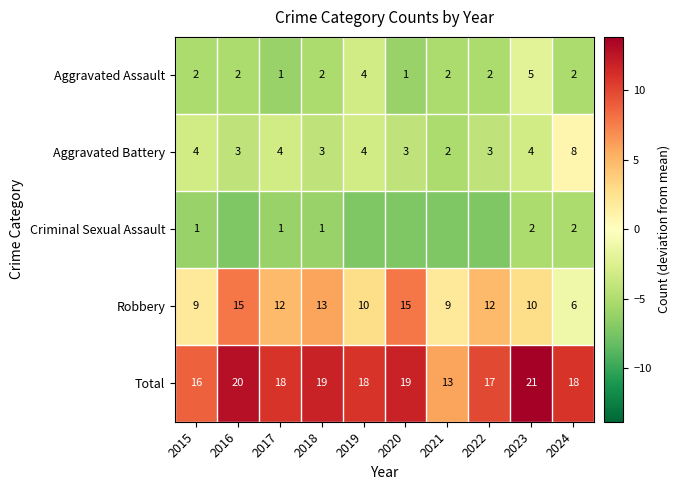

At 2023, list the series in order from smallest to largest.

Criminal Sexual Assault, Aggravated Battery, Aggravated Assault, Robbery, Total